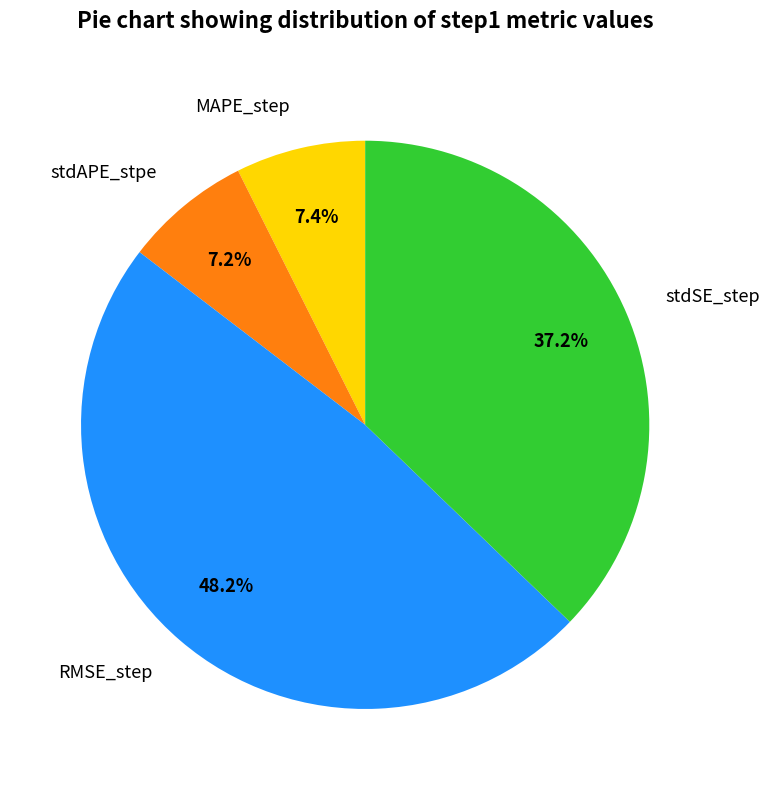

Which slice is the largest?

RMSE_step